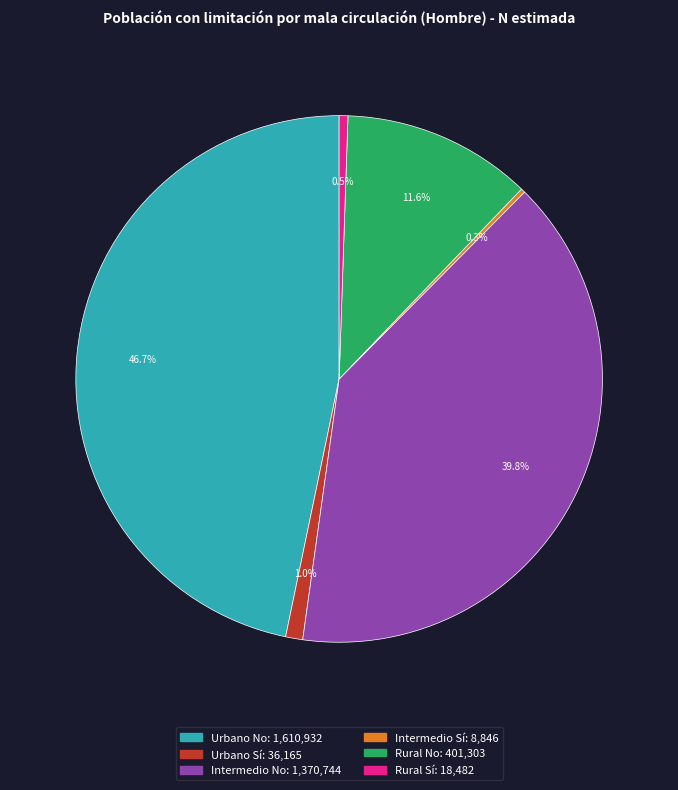

To the nearest percent, what is the combined percentage of Urbano Sí and Urbano No?

48%